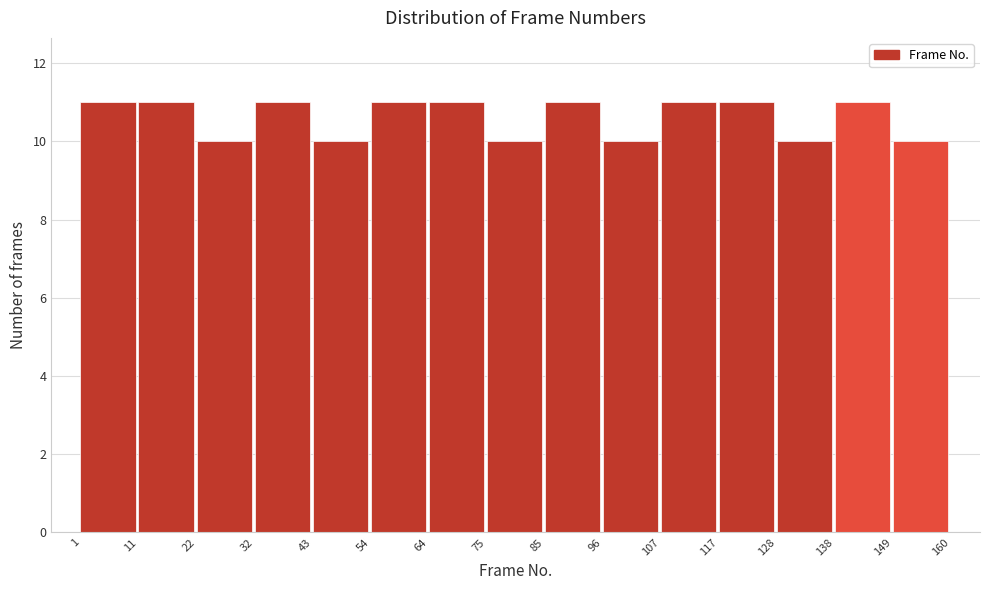

What is the height of the bar covering 43 to 54 on the x-axis? The values are not printed on the chart, so give them approximately, as read against the axis.

10